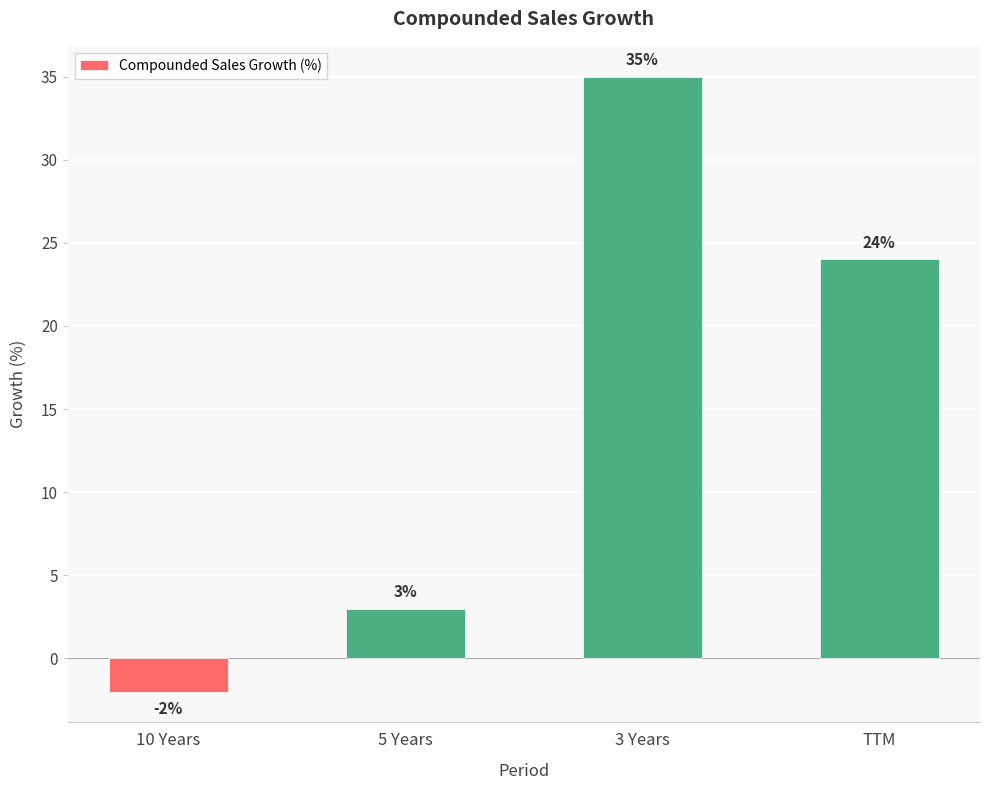

How many bars are there in total?

4